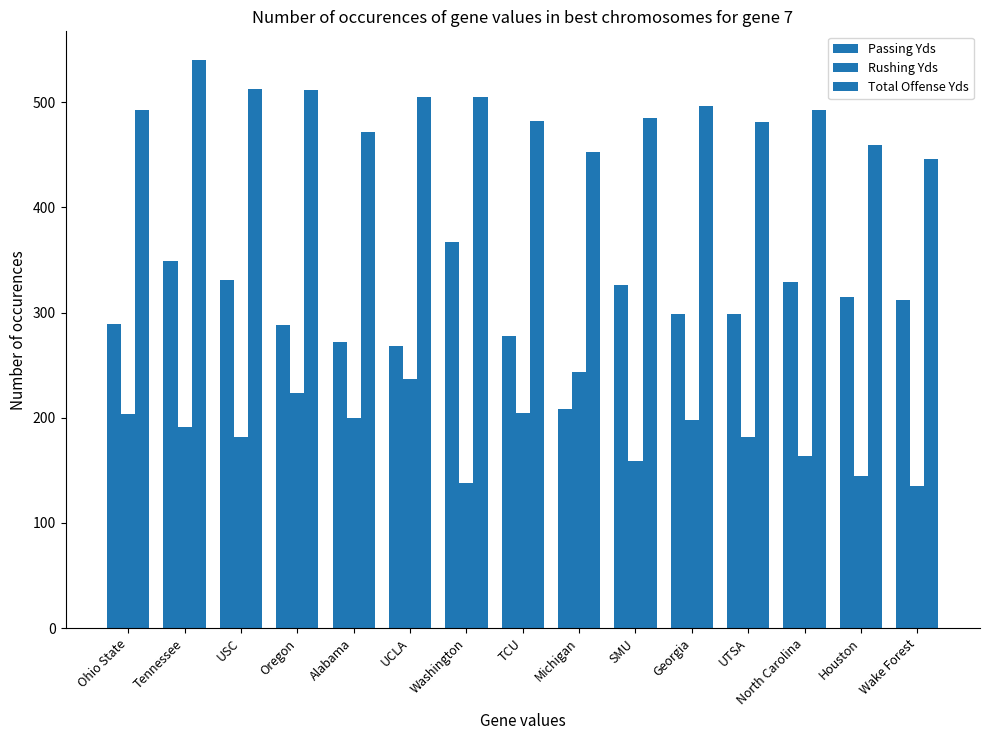

Which has a higher value, UCLA or SMU?

SMU